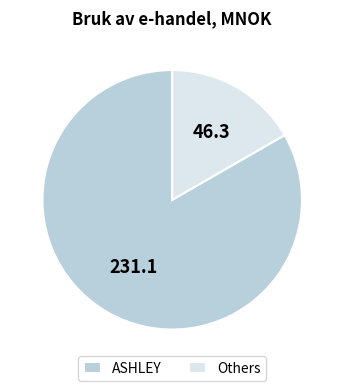

Which slice is the smallest?

Others